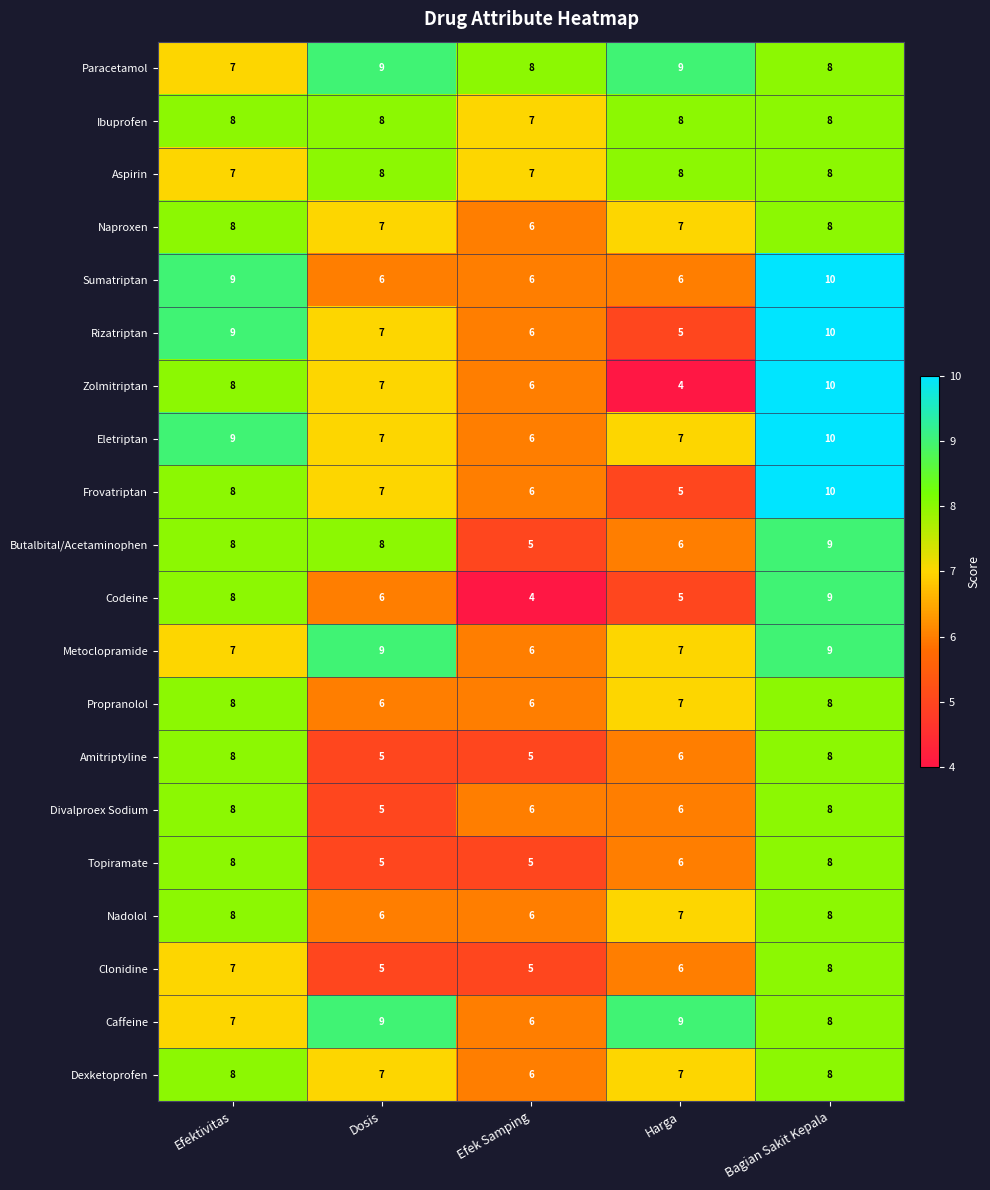

At which label does Rizatriptan reach its minimum?

Harga